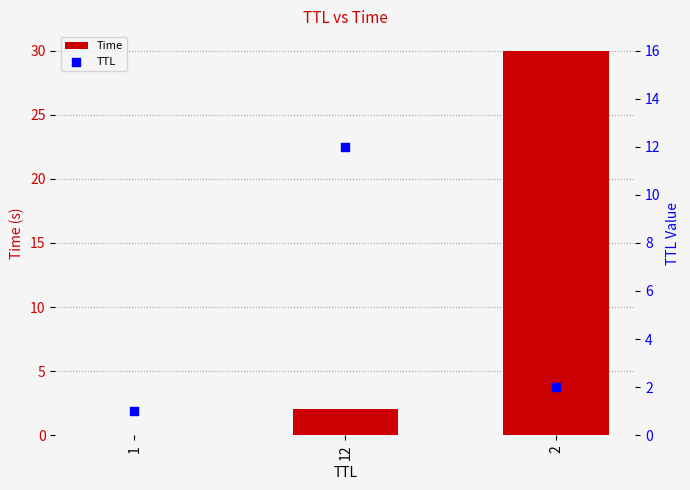

Which series reaches the minimum Y coordinate?

Time